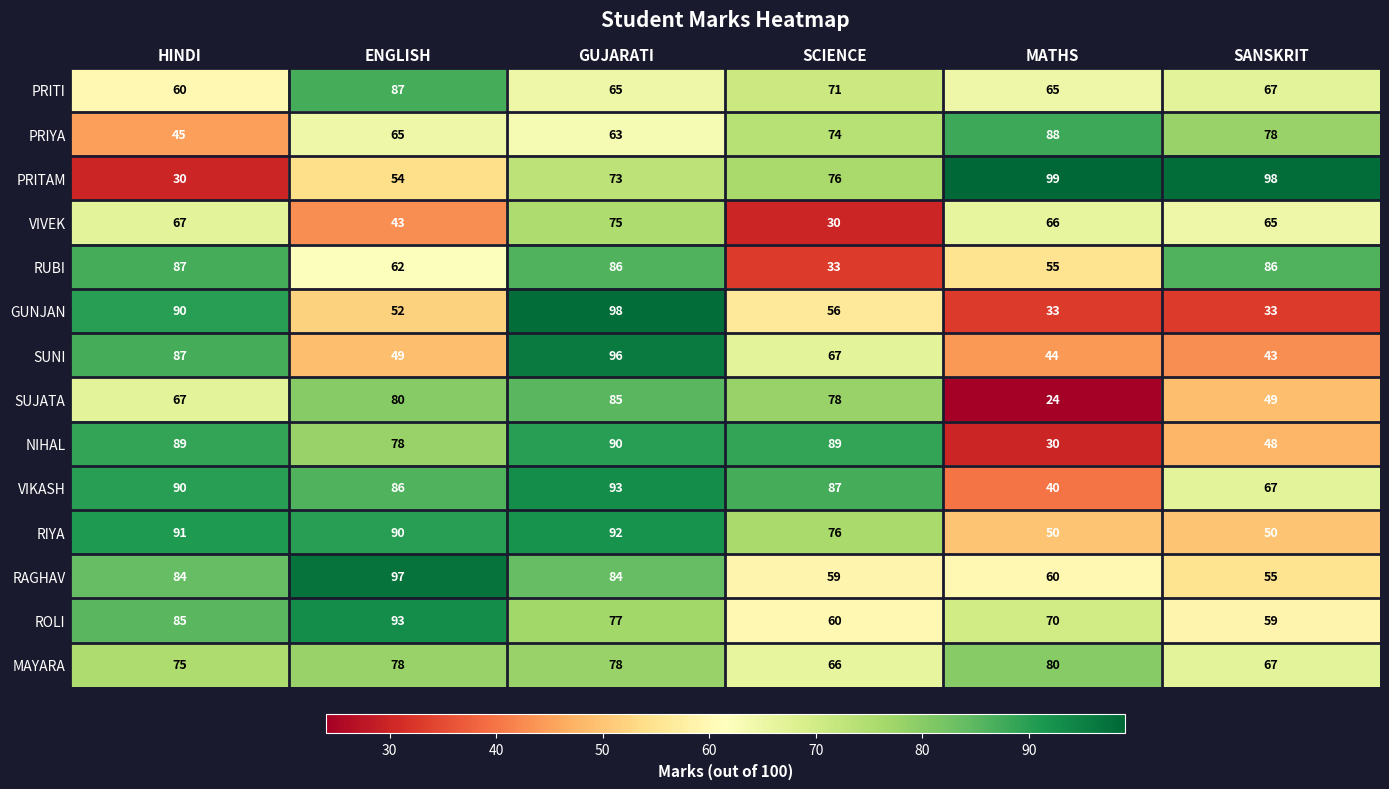

List the labels in order of ROLI value, smallest first.

SANSKRIT, SCIENCE, MATHS, GUJARATI, HINDI, ENGLISH